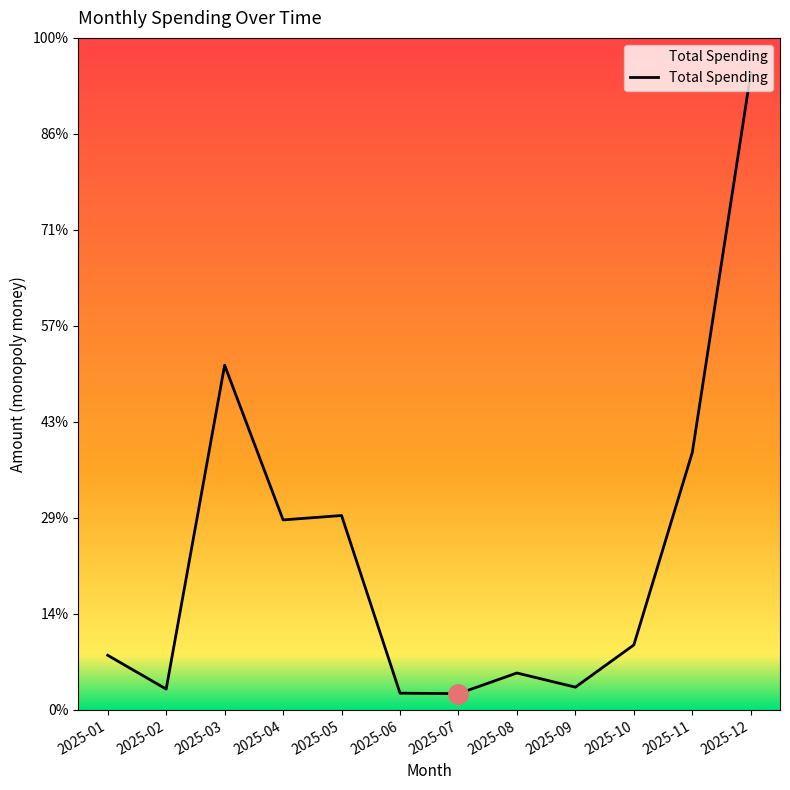

Which has a higher value, 2025-09 or 2025-07?

2025-09